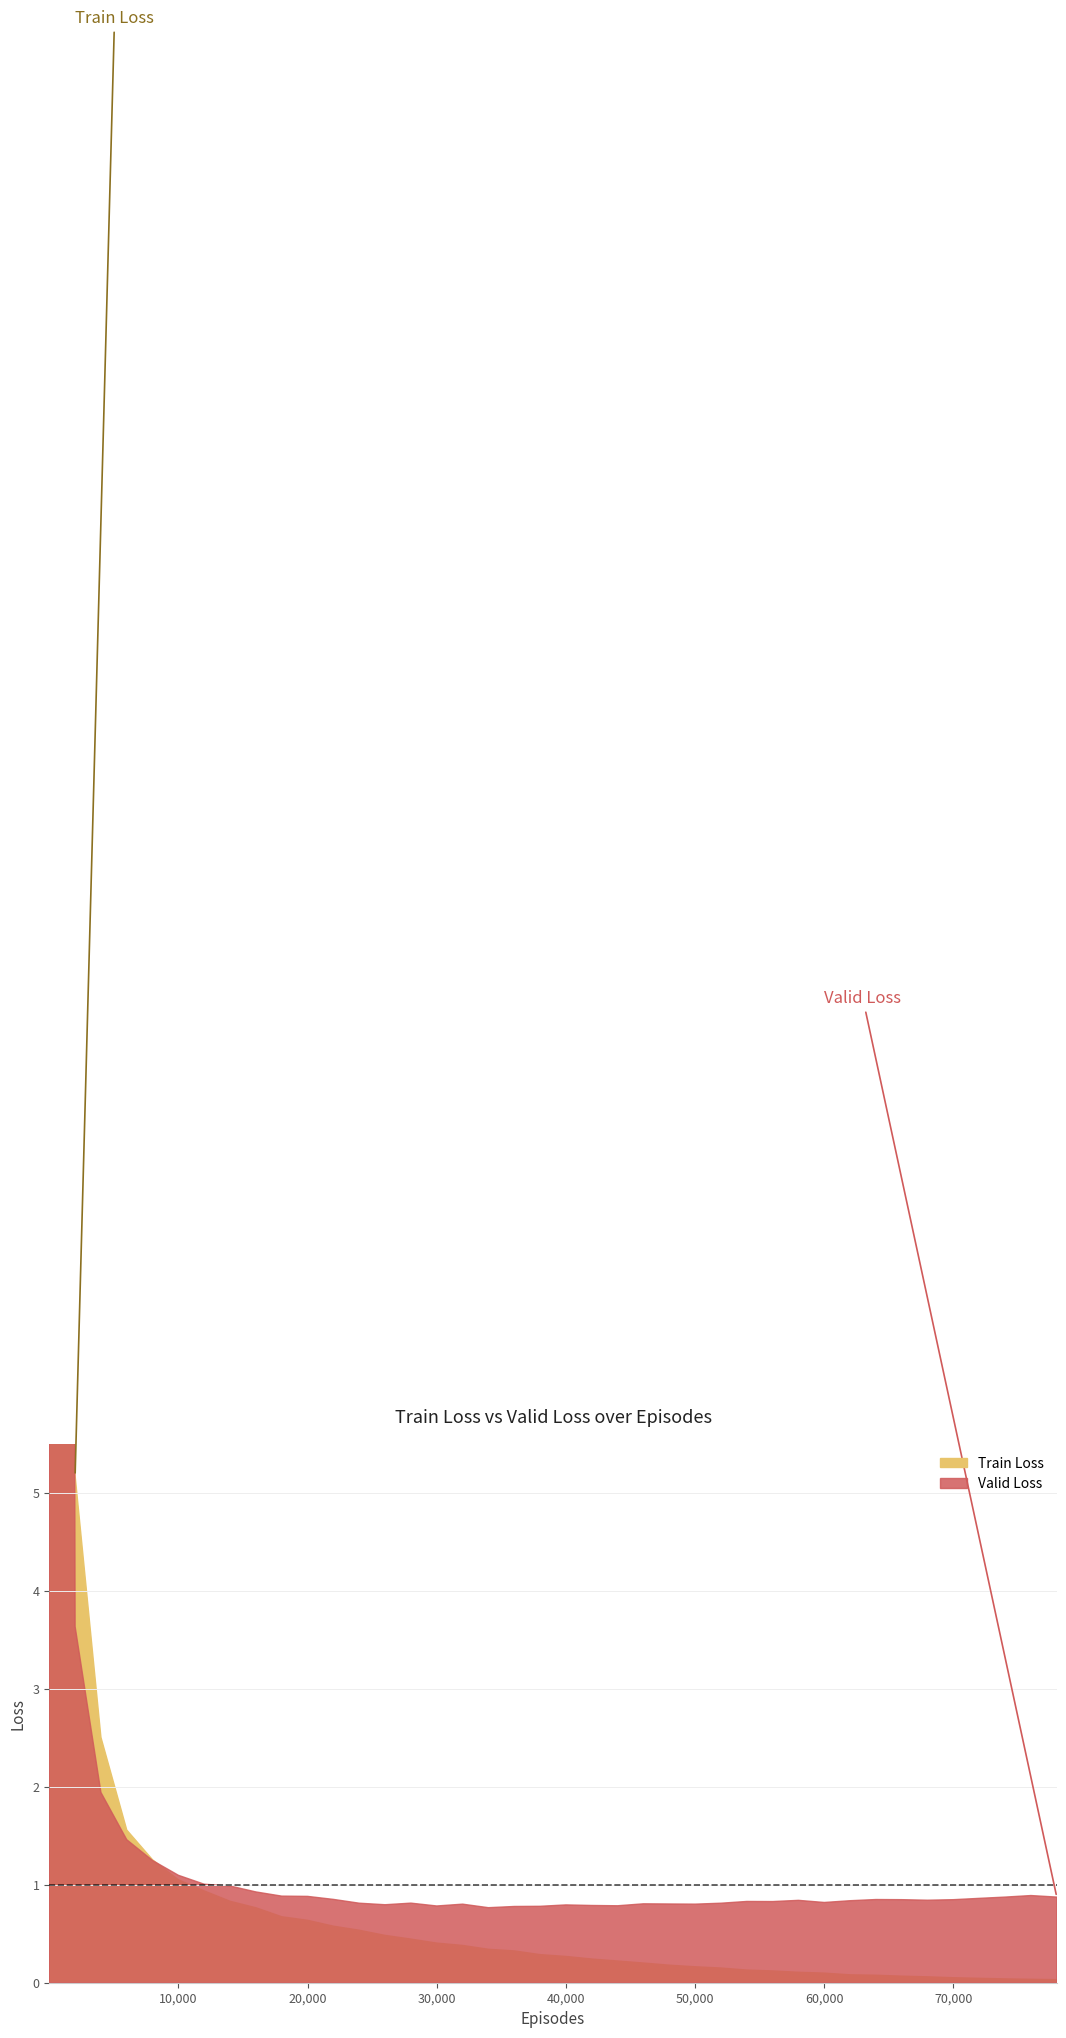

Between 26000 and 6000, which is larger?

6000